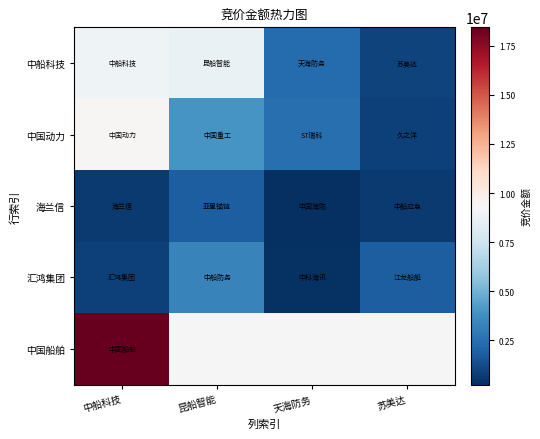

What is the highest value of the 中国动力 series?

9455300.0